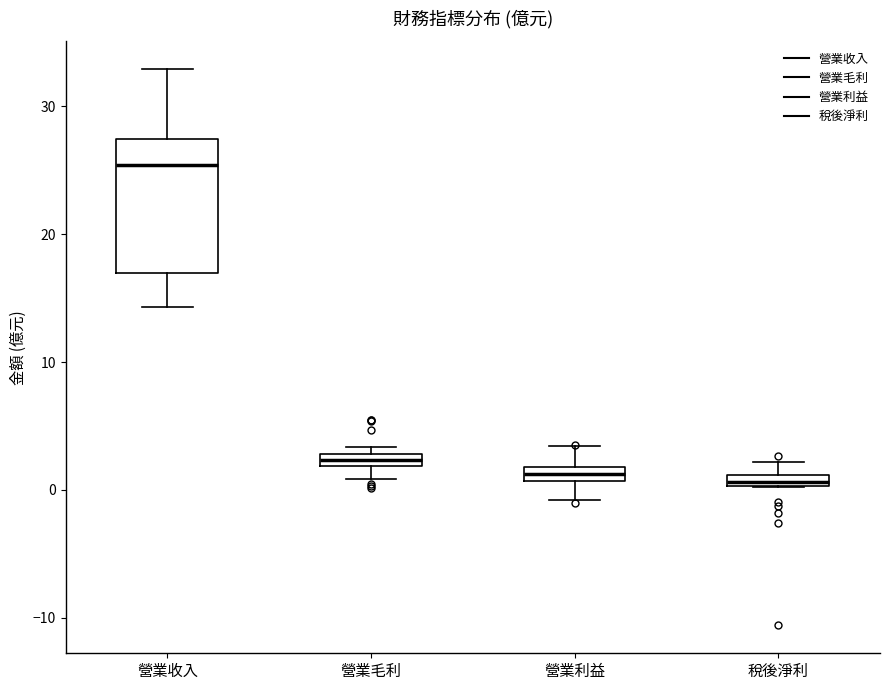

Which box has the highest median line?

營業收入